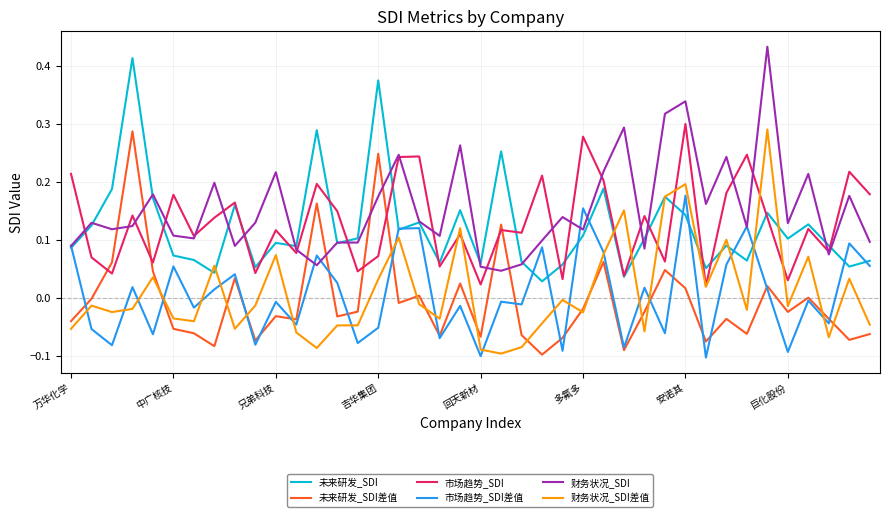

True or false: 财务状况_SDI差值 and 未来研发_SDI差值 cross at least once.

True